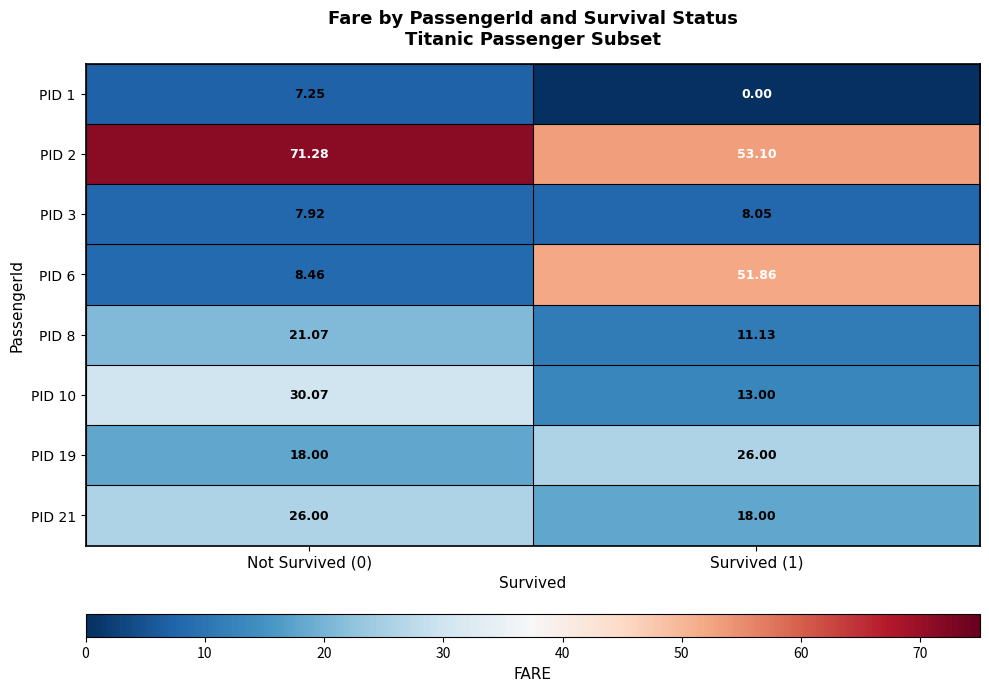

Is the value of PID 6 at Survived (1) greater than the value of PID 19 at Not Survived (0)?

Yes